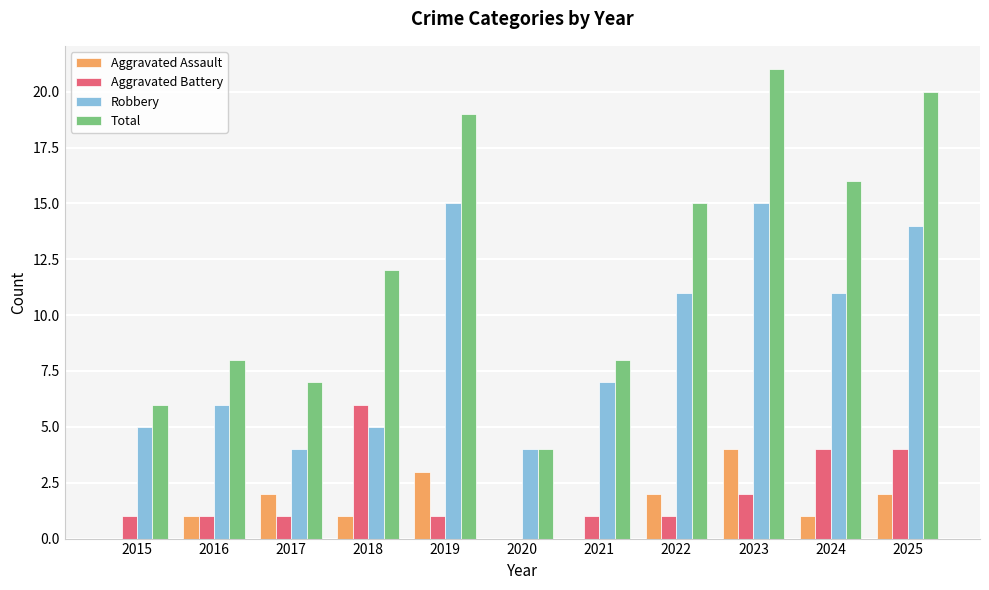

How many values in Aggravated Battery are above zero?

10